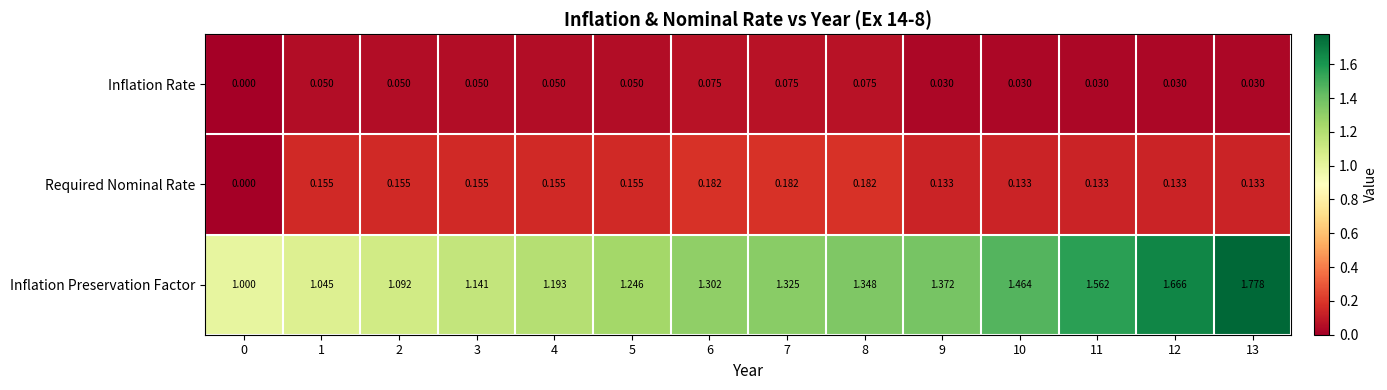

Rank the series by their maximum value, from lowest to highest.

Inflation Rate, Required Nominal Rate, Inflation Preservation Factor